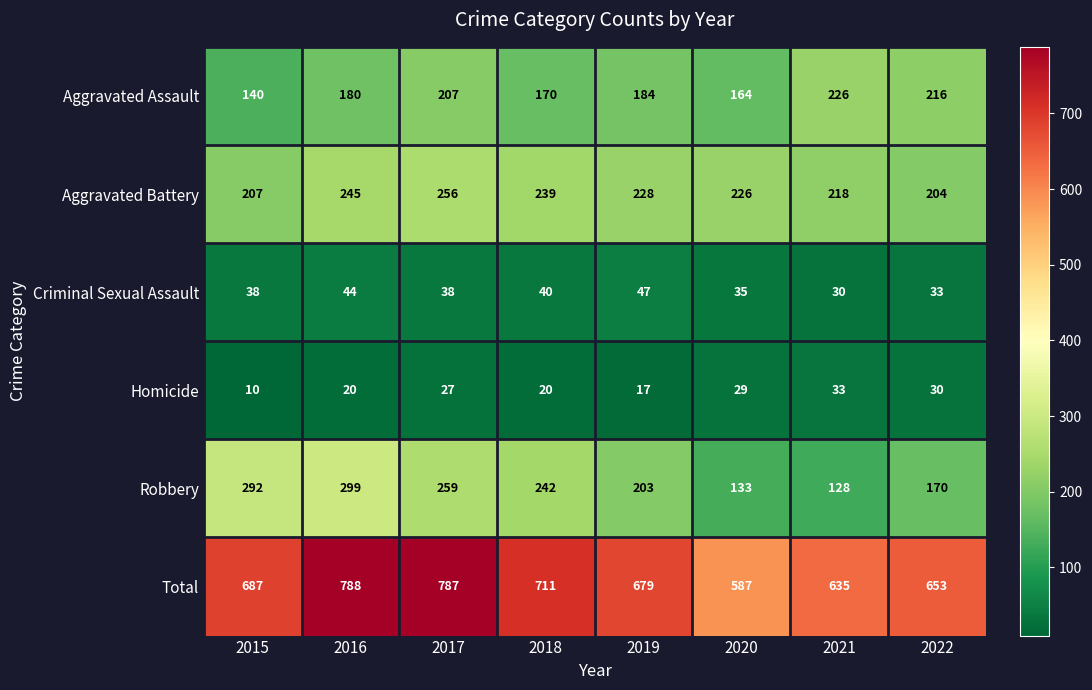

Between 2019 and 2021, which series saw the biggest shift?

Robbery